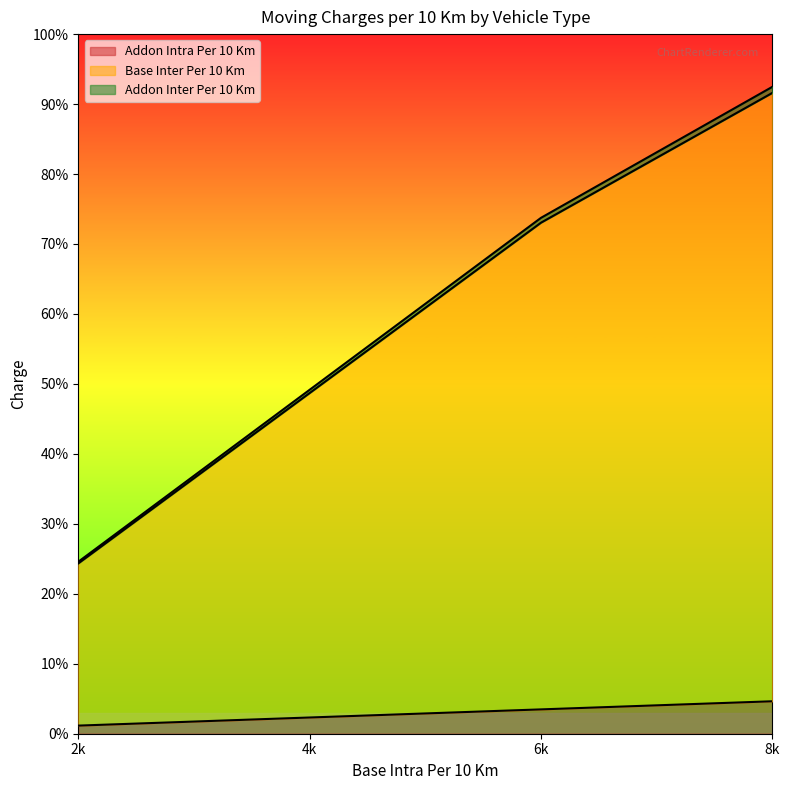

Reading left to right, list all the values displayed in this chart.

Addon Intra Per 10 Km: 2k=200	4k=400	6k=600	8k=800
Base Inter Per 10 Km: 2k=4000	4k=8000	6k=12000	8k=15000
Addon Inter Per 10 Km: 2k=40	4k=80	6k=120	8k=150